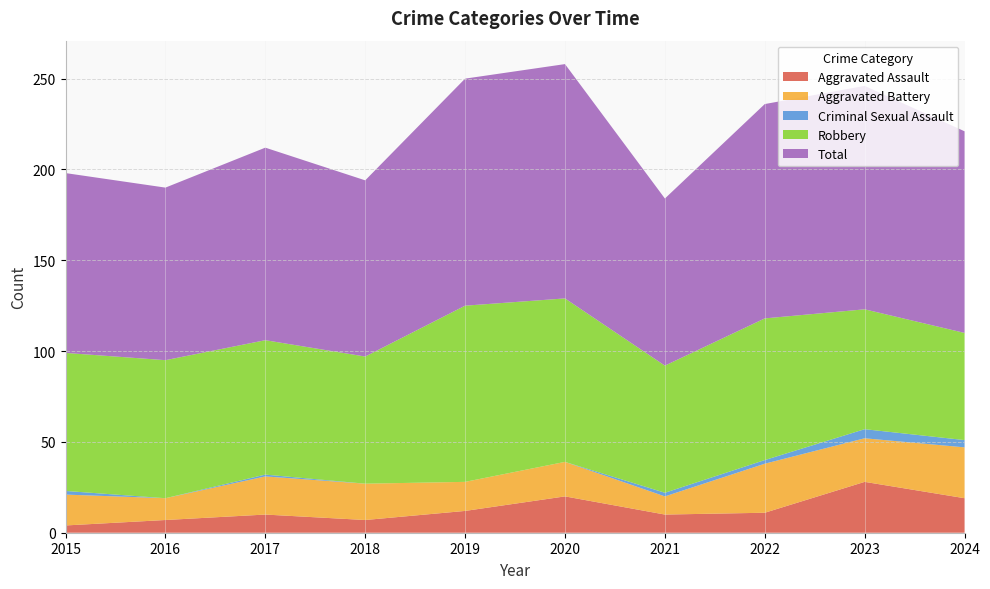

Reading left to right, list all the values displayed in this chart.

Aggravated Assault: 2015=4	2016=7	2017=10	2018=7	2019=12	2020=20	2021=10	2022=11	2023=28	2024=19
Aggravated Battery: 2015=17	2016=12	2017=21	2018=20	2019=16	2020=19	2021=10	2022=27	2023=24	2024=28
Criminal Sexual Assault: 2015=2	2016=0	2017=1	2018=0	2019=0	2020=0	2021=2	2022=2	2023=5	2024=4
Robbery: 2015=76	2016=76	2017=74	2018=70	2019=97	2020=90	2021=70	2022=78	2023=66	2024=59
Total: 2015=99	2016=95	2017=106	2018=97	2019=125	2020=129	2021=92	2022=118	2023=123	2024=111